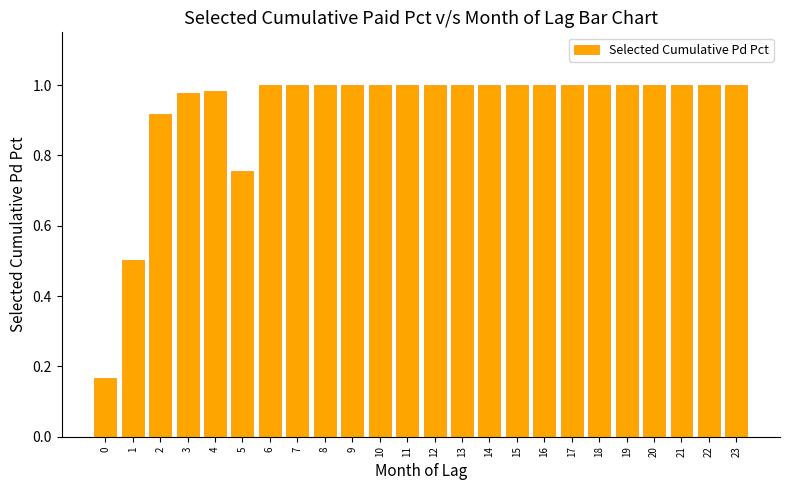

The value at 15 is 0.6. True or false?

False